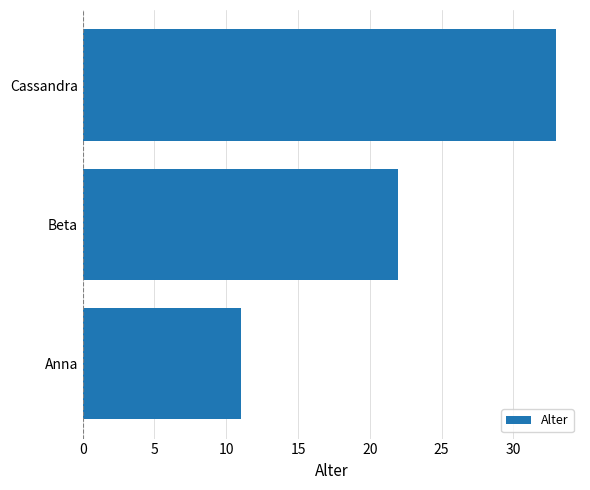

List the labels in order of value, smallest first.

Anna, Beta, Cassandra